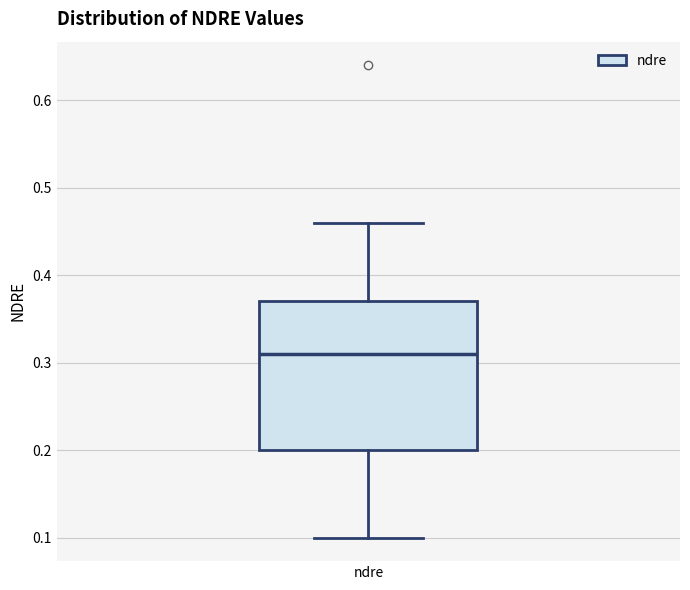

Where does the upper whisker of the box for ndre end on the y-axis? The values are not printed on the chart, so give them approximately, as read against the axis.

0.46